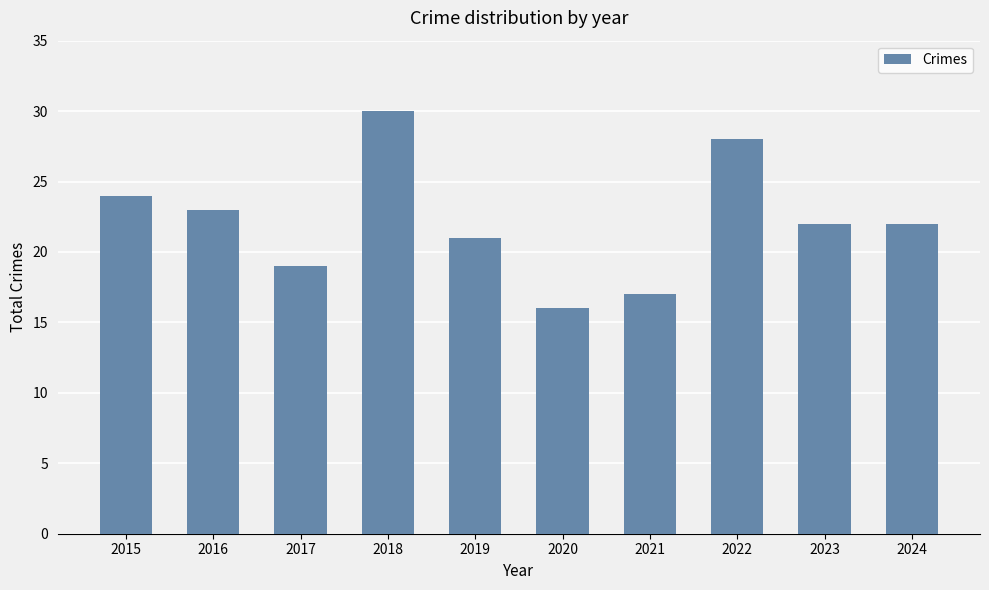

True or false: the data shows 22 at 2023.

True